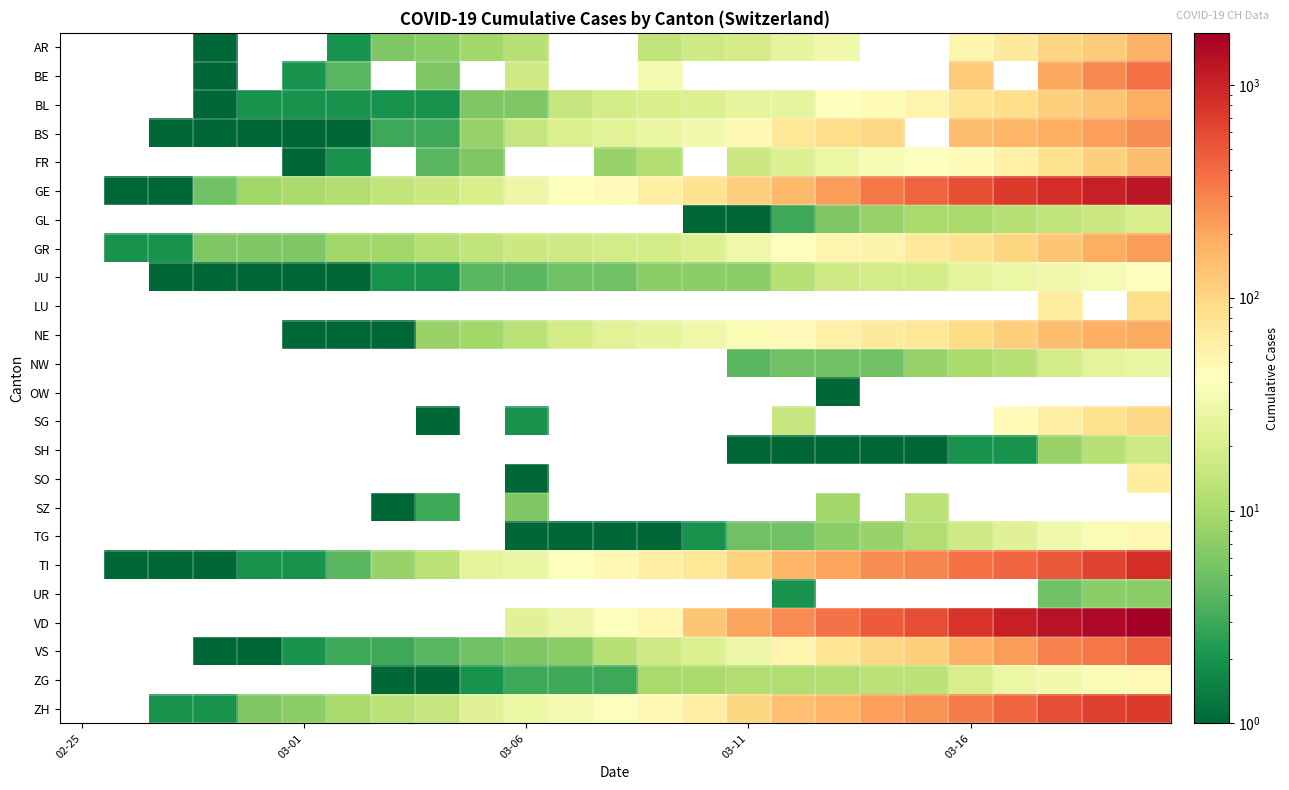

How many data points in VS are above 12?

12